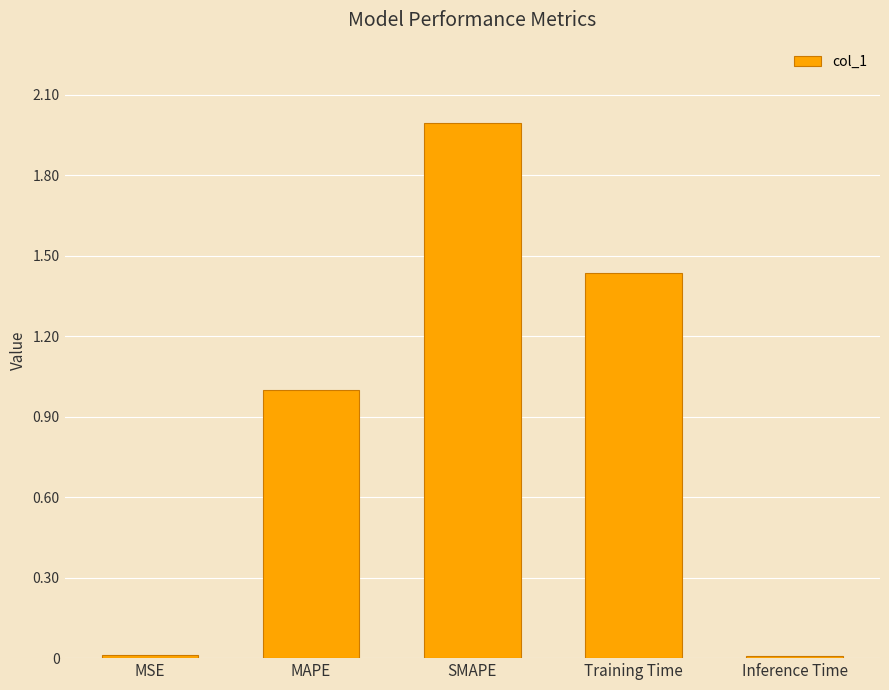

Which has a higher value, SMAPE or Inference Time?

SMAPE